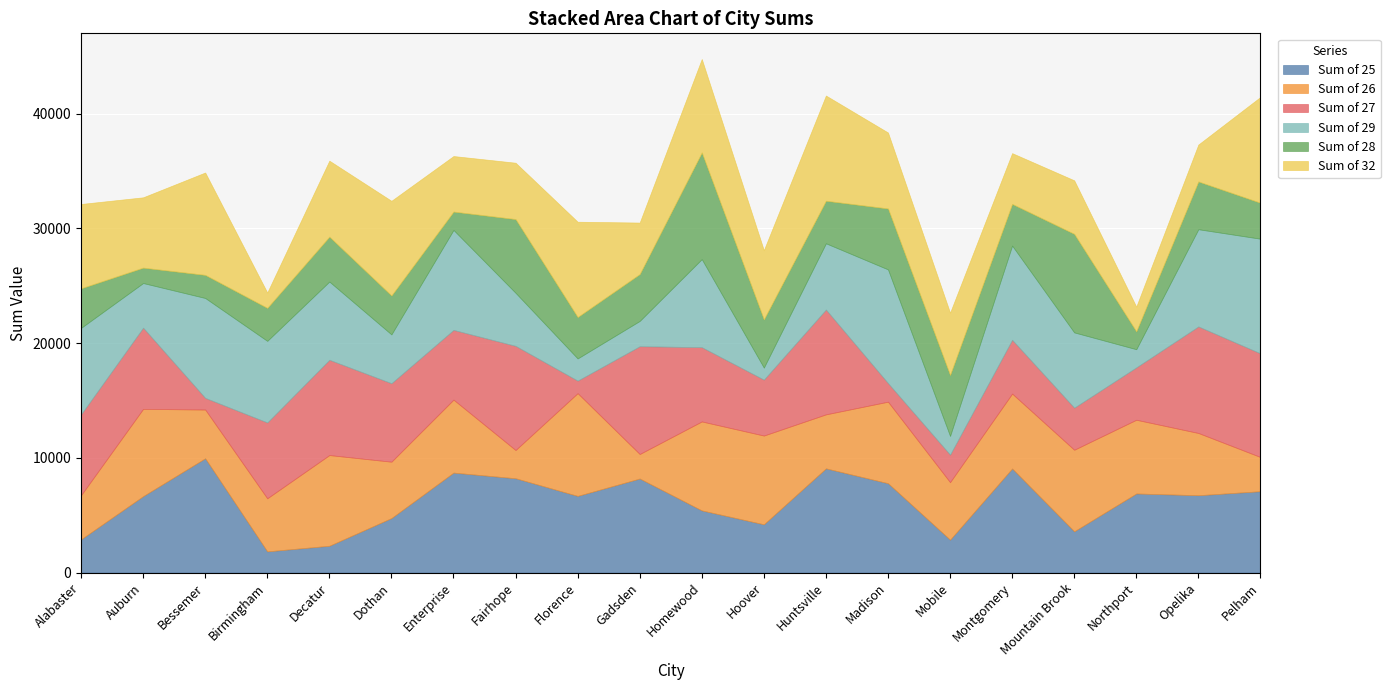

At which label does Sum of 26 reach its minimum?

Gadsden